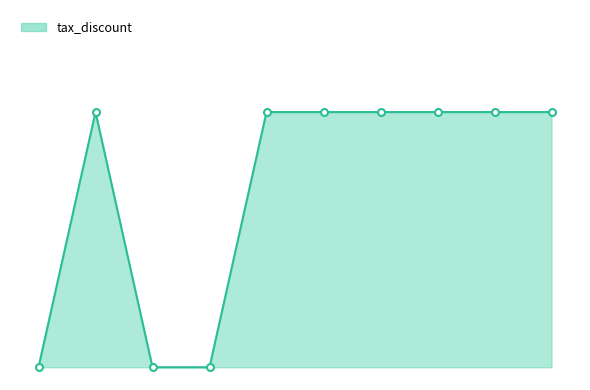

What is the difference between the second highest and second lowest values?

1